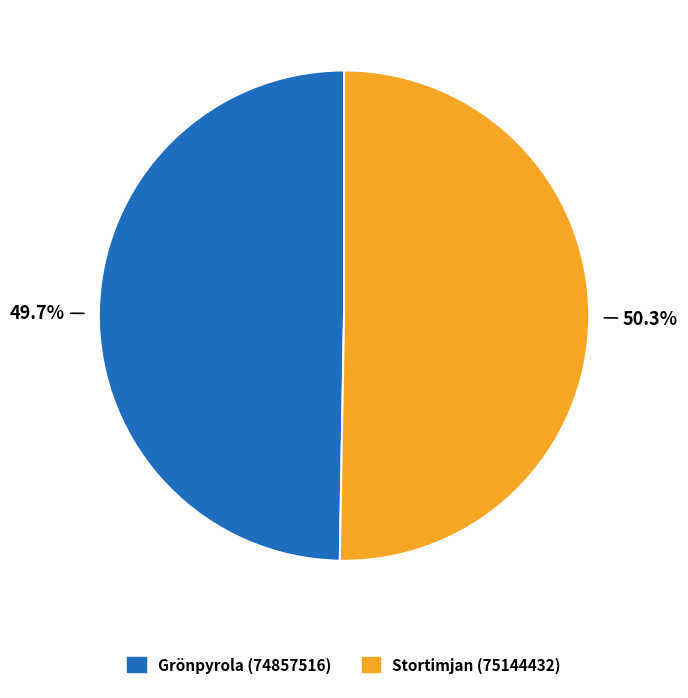

How many segments does this pie chart have?

2